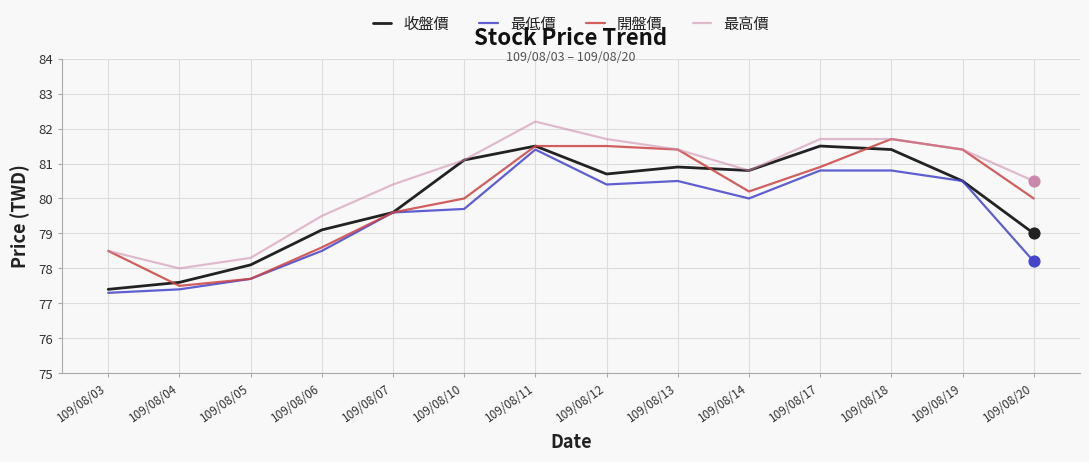

What is the spread (max minus min) of values at 109/08/20?

2.3